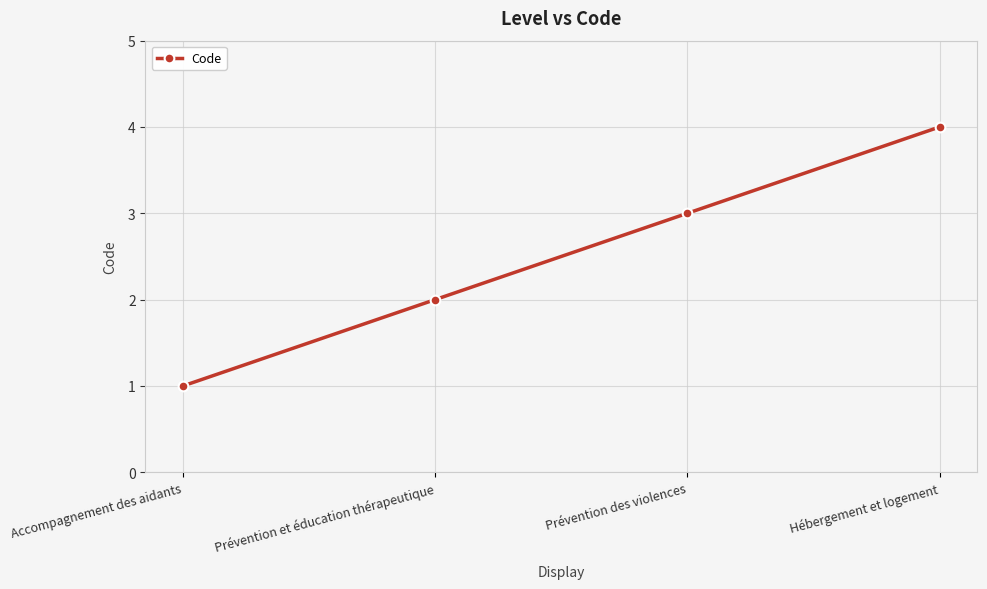

Between Prévention des violences and Prévention et éducation thérapeutique, which is larger?

Prévention des violences